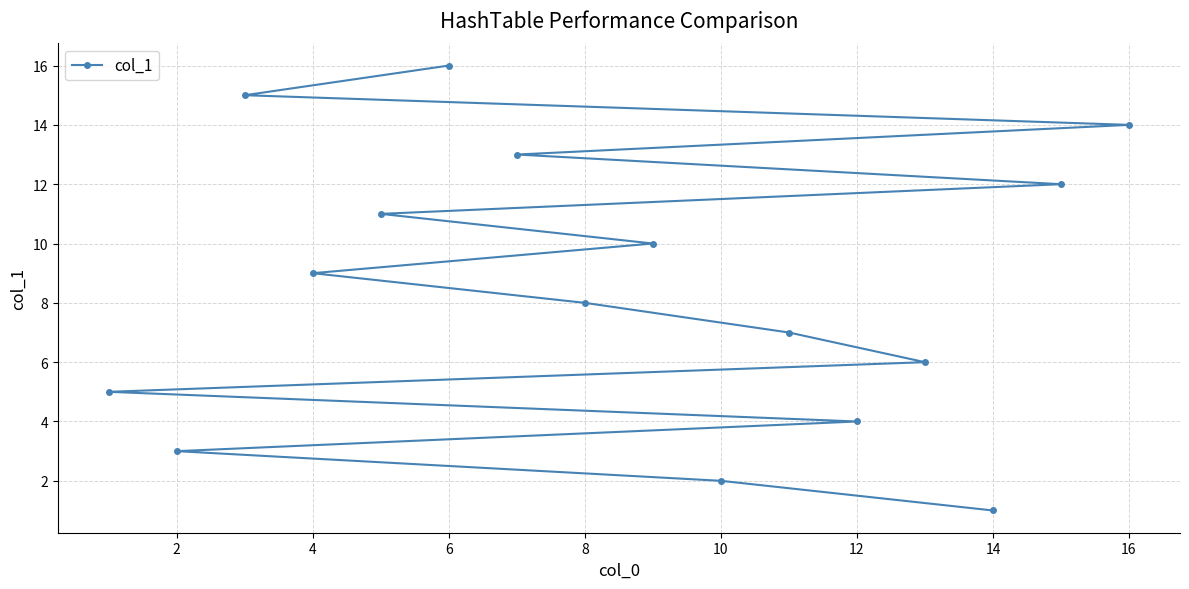

What is the sum of all values?

136